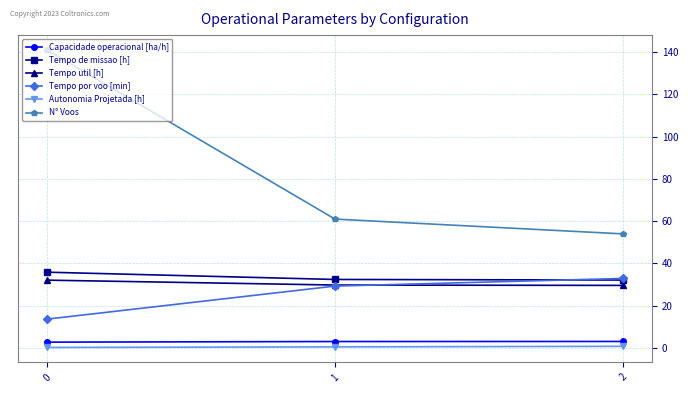

Between 1 and 2, which series saw the biggest shift?

N° Voos